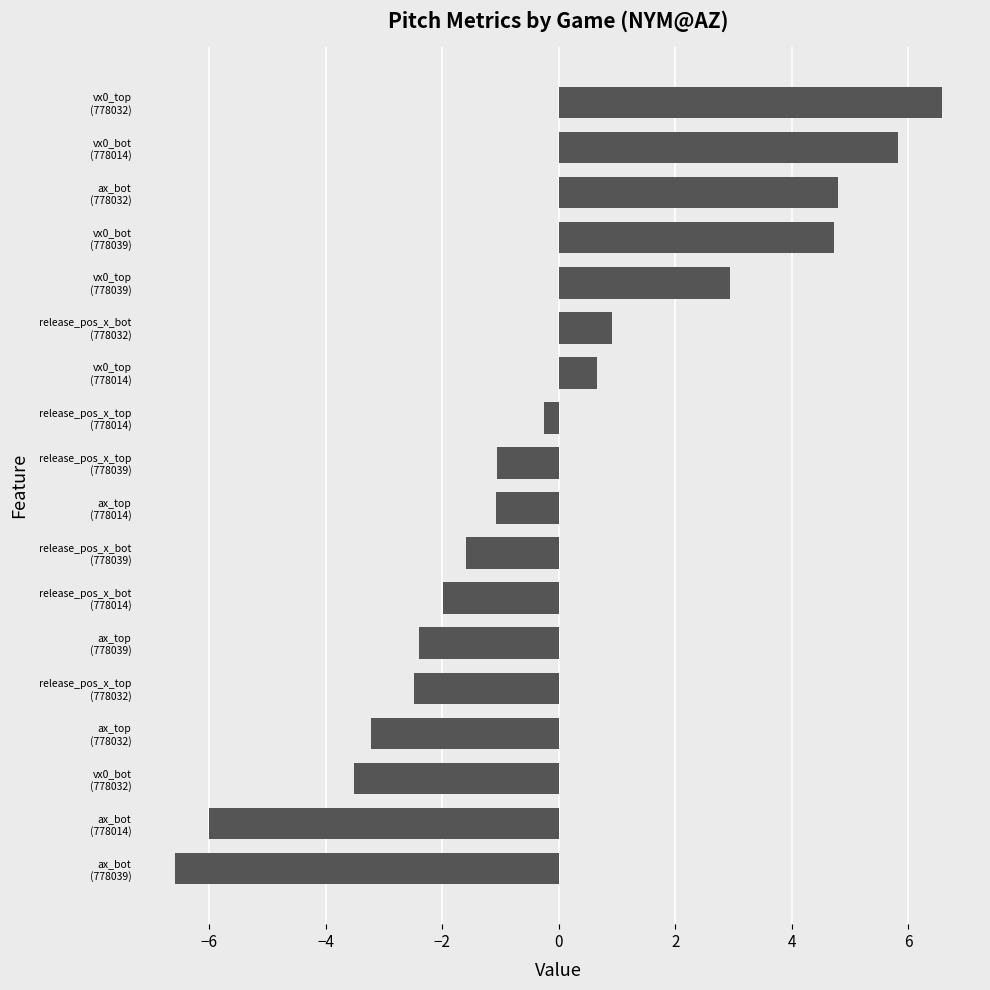

Reading bottom to top, transcribe all the data shown in this chart.

-6.6	-6.0	-3.5	-3.2	-2.5	-2.4	-2.0	-1.6	-1.1	-1.1	-0.2	0.7	0.9	2.9	4.7	4.8	5.8	6.6